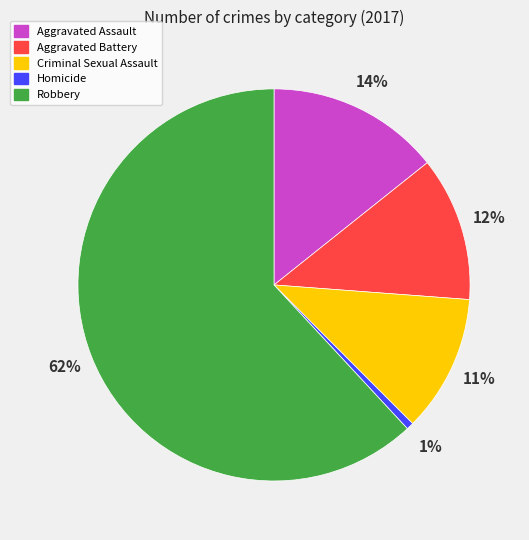

To the nearest percent, what is the difference between the largest and smallest slice percentages?

61%